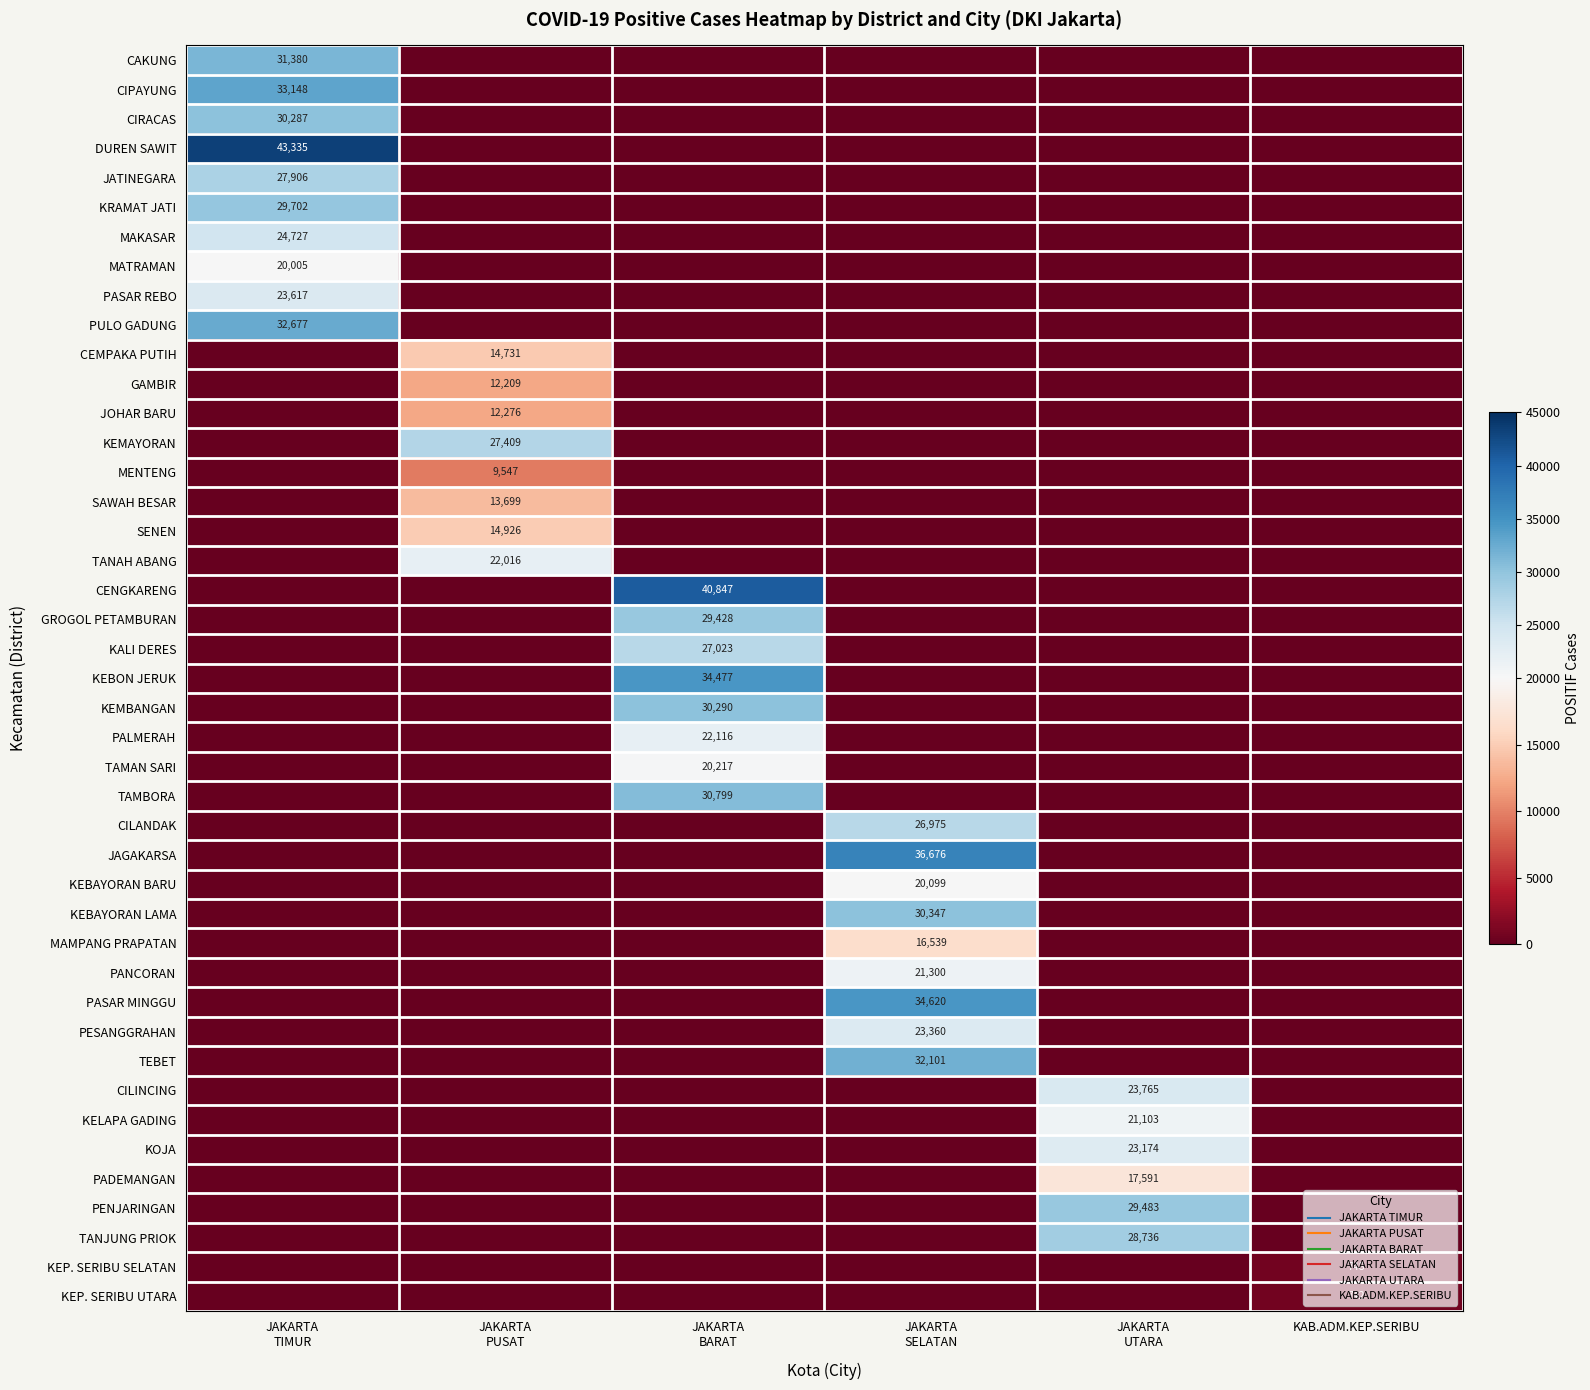

Between JAKARTA BARAT and JAKARTA UTARA, which is larger?

JAKARTA BARAT